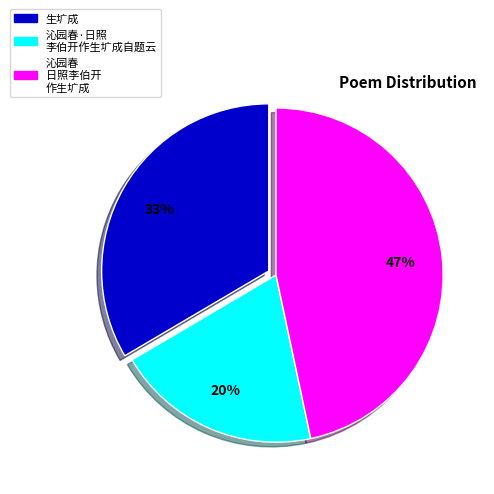

To the nearest percent, what is the difference between the largest and smallest slice percentages?

27%